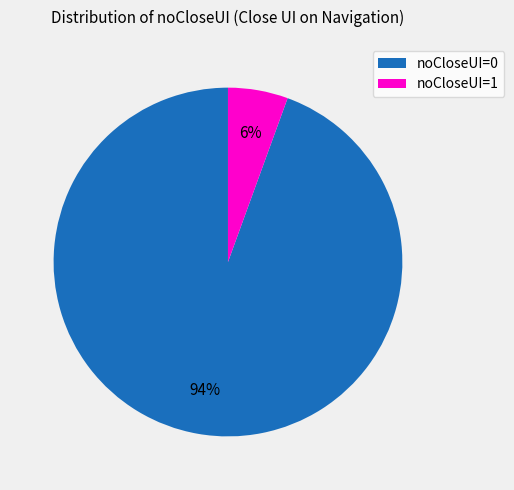

Combined, do noCloseUI=1 and noCloseUI=0 account for over 50%?

Yes